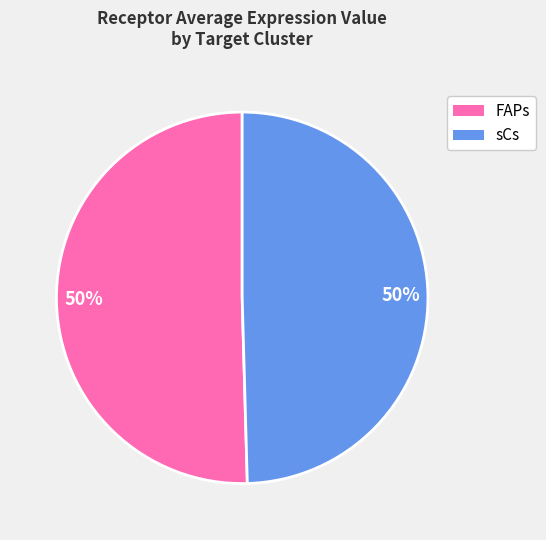

Count the number of slices in the pie.

2